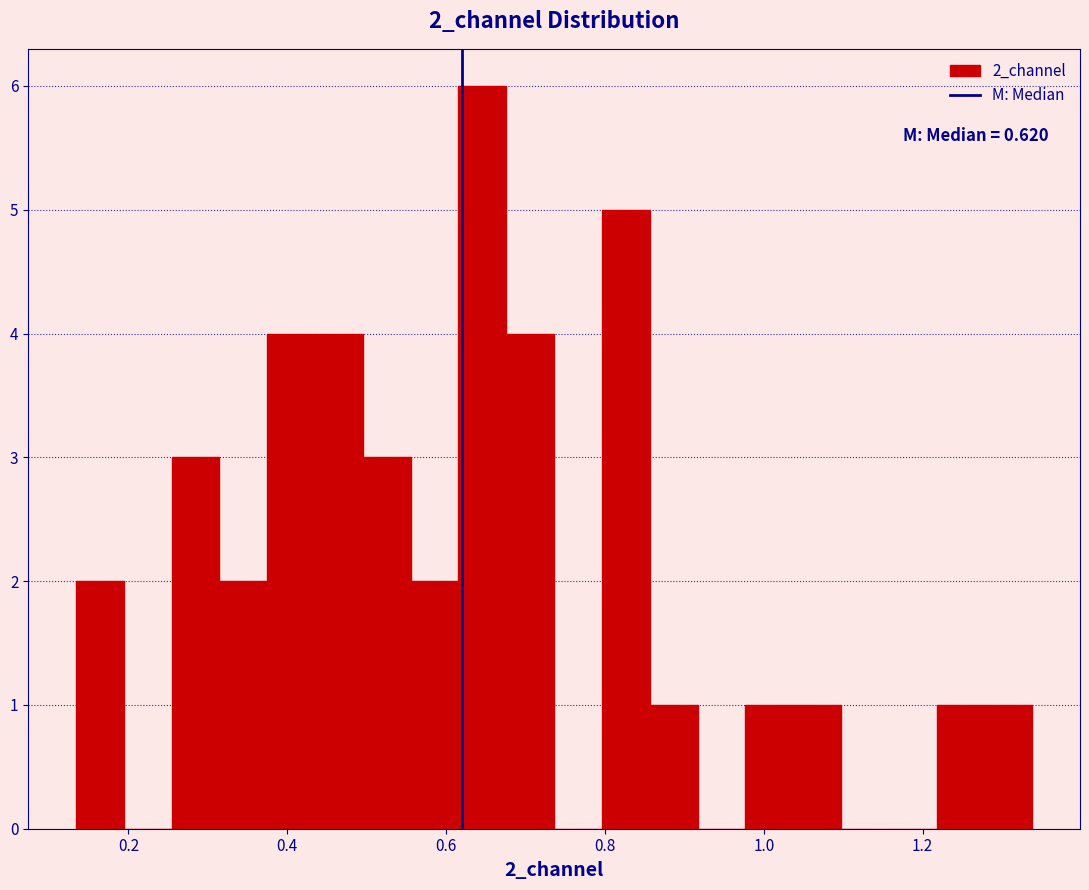

Around what value on the x-axis is the tallest bar? Give the approximate position of its centre, as read against the axis.

0.64